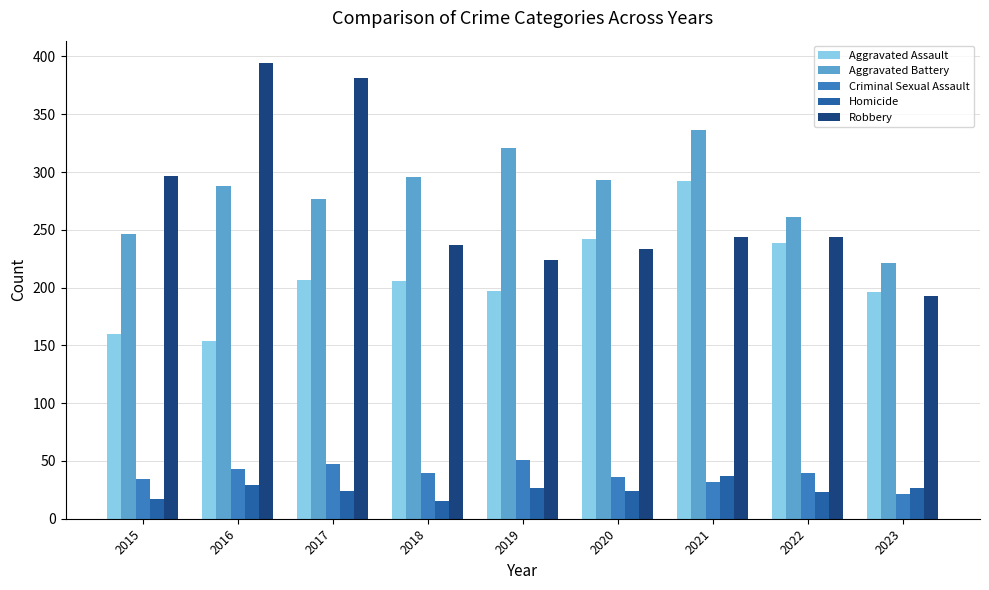

Is it true that Robbery equals 151 at 2021?

False